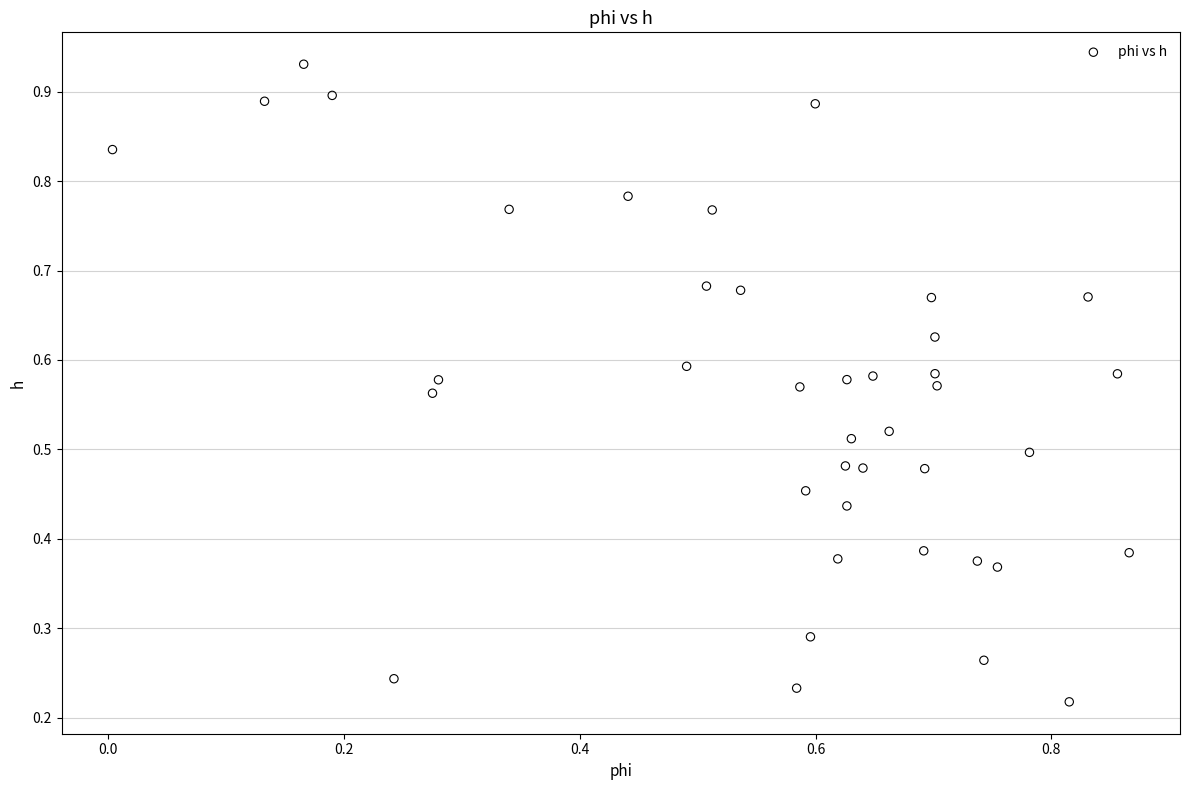

How many data points are displayed?

40